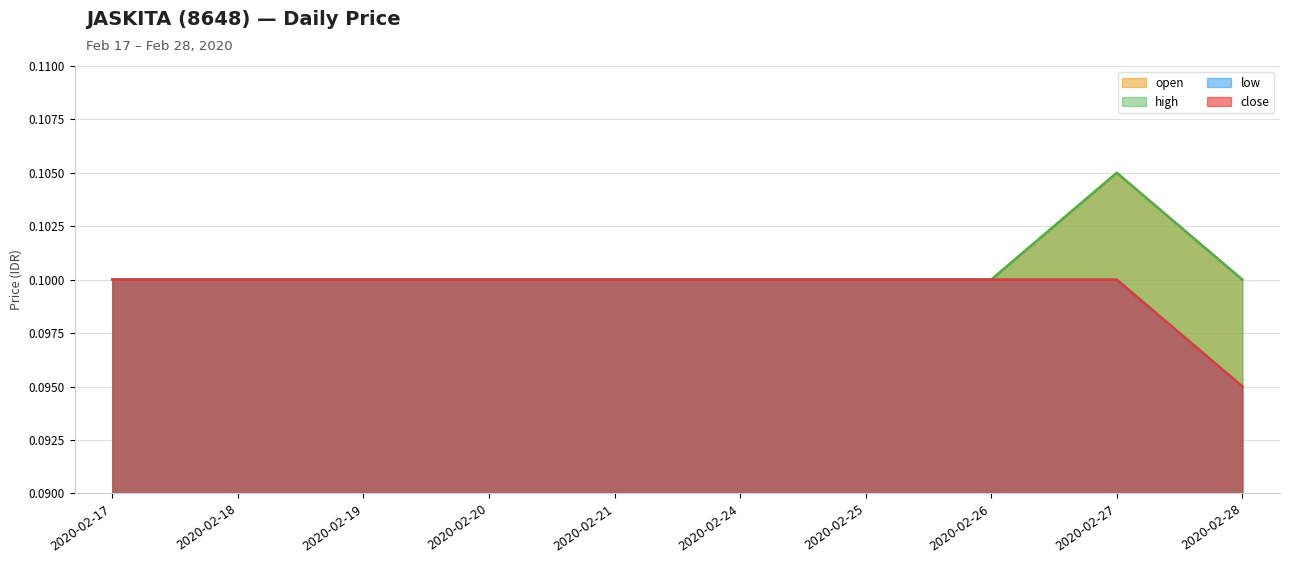

Is it true that low equals 0.1 at 2020-02-20?

True